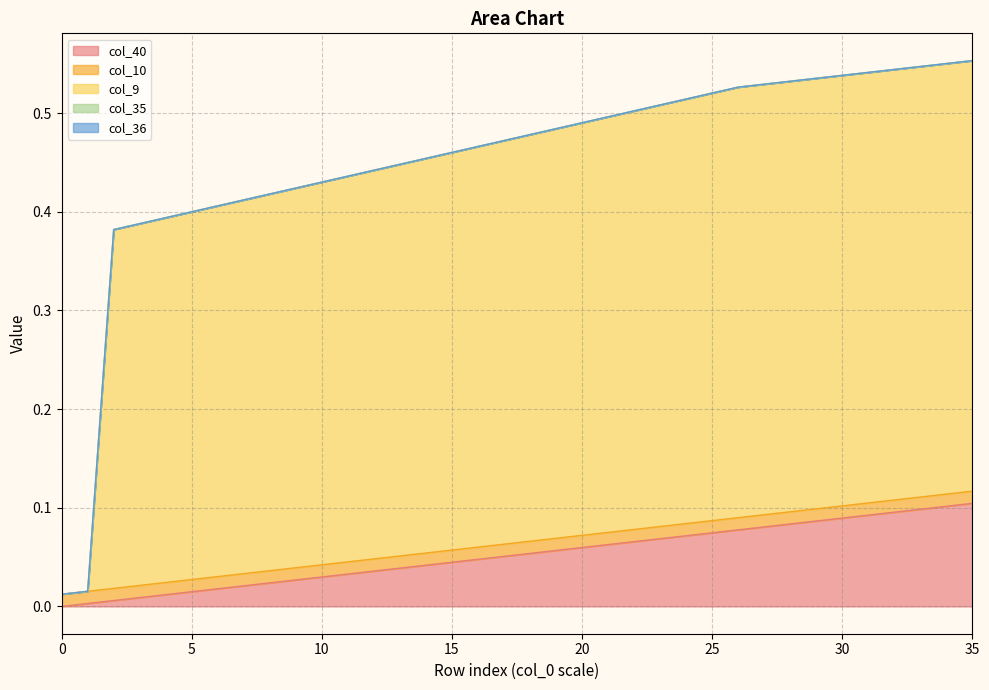

Reading right to left, extract all data points from this chart.

col_40: 35=0.1	34=0.1	33=0.1	32=0.1	31=0.1	30=0.1	29=0.1	28=0.1	27=0.1	26=0.1	25=0.1	24=0.1	23=0.1	22=0.1	21=0.1	20=0.1	19=0.1	18=0.1	17=0.1	16=0.0	15=0.0	14=0.0	13=0.0	12=0.0	11=0.0	10=0.0	9=0.0	8=0.0	7=0.0	6=0.0	5=0.0	4=0.0	3=0.0	2=0.0	1=0.0	0=0.0
col_10: 35=0.0	34=0.0	33=0.0	32=0.0	31=0.0	30=0.0	29=0.0	28=0.0	27=0.0	26=0.0	25=0.0	24=0.0	23=0.0	22=0.0	21=0.0	20=0.0	19=0.0	18=0.0	17=0.0	16=0.0	15=0.0	14=0.0	13=0.0	12=0.0	11=0.0	10=0.0	9=0.0	8=0.0	7=0.0	6=0.0	5=0.0	4=0.0	3=0.0	2=0.0	1=0.0	0=0.0
col_9: 35=0.4	34=0.4	33=0.4	32=0.4	31=0.4	30=0.4	29=0.4	28=0.4	27=0.4	26=0.4	25=0.4	24=0.4	23=0.4	22=0.4	21=0.4	20=0.4	19=0.4	18=0.4	17=0.4	16=0.4	15=0.4	14=0.4	13=0.4	12=0.4	11=0.4	10=0.4	9=0.4	8=0.4	7=0.4	6=0.4	5=0.4	4=0.4	3=0.4	2=0.4	1=0.0	0=0.0
col_35: 35=0.0	34=0.0	33=0.0	32=0.0	31=0.0	30=0.0	29=0.0	28=0.0	27=0.0	26=0.0	25=0.0	24=0.0	23=0.0	22=0.0	21=0.0	20=0.0	19=0.0	18=0.0	17=0.0	16=0.0	15=0.0	14=0.0	13=0.0	12=0.0	11=0.0	10=0.0	9=0.0	8=0.0	7=0.0	6=0.0	5=0.0	4=0.0	3=0.0	2=0.0	1=0.0	0=0.0
col_36: 35=0.0	34=0.0	33=0.0	32=0.0	31=0.0	30=0.0	29=0.0	28=0.0	27=0.0	26=0.0	25=0.0	24=0.0	23=0.0	22=0.0	21=0.0	20=0.0	19=0.0	18=0.0	17=0.0	16=0.0	15=0.0	14=0.0	13=0.0	12=0.0	11=0.0	10=0.0	9=0.0	8=0.0	7=0.0	6=0.0	5=0.0	4=0.0	3=0.0	2=0.0	1=0.0	0=0.0